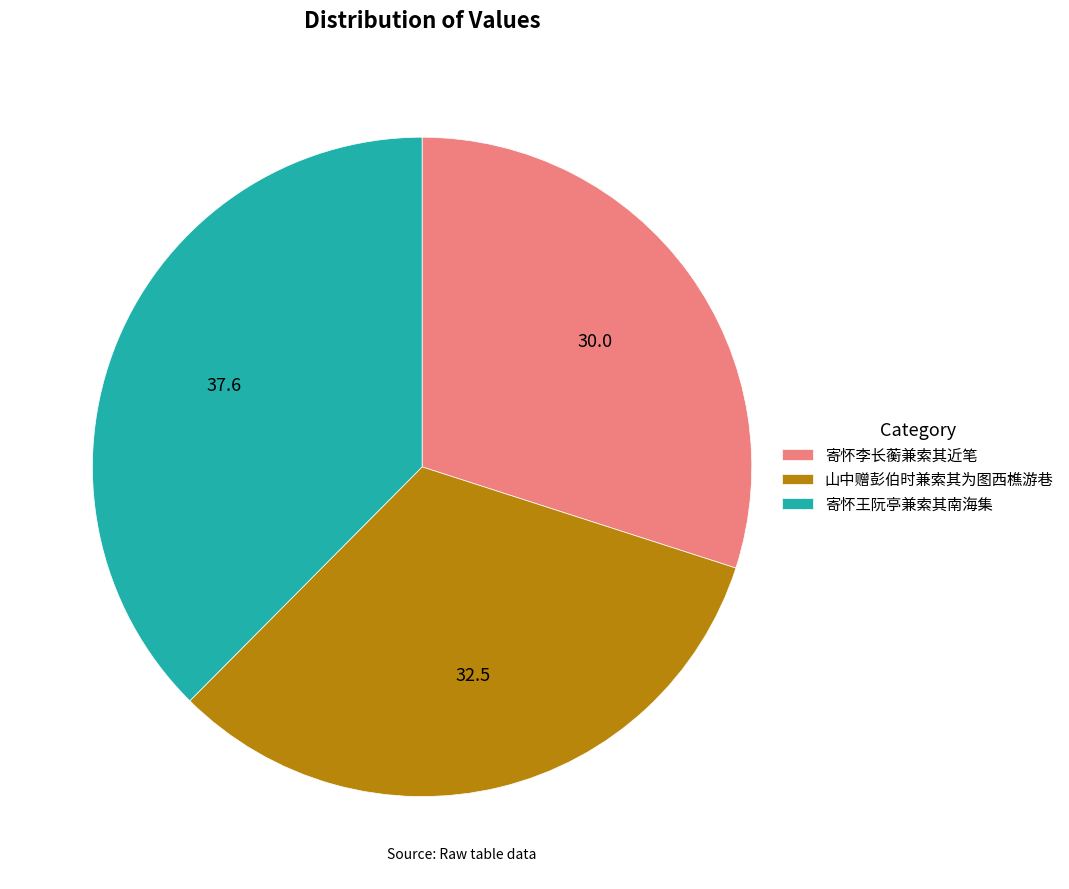

Do 寄怀李长蘅兼索其近笔 and 山中赠彭伯时兼索其为图西樵游巷 together represent more than half of the pie?

Yes